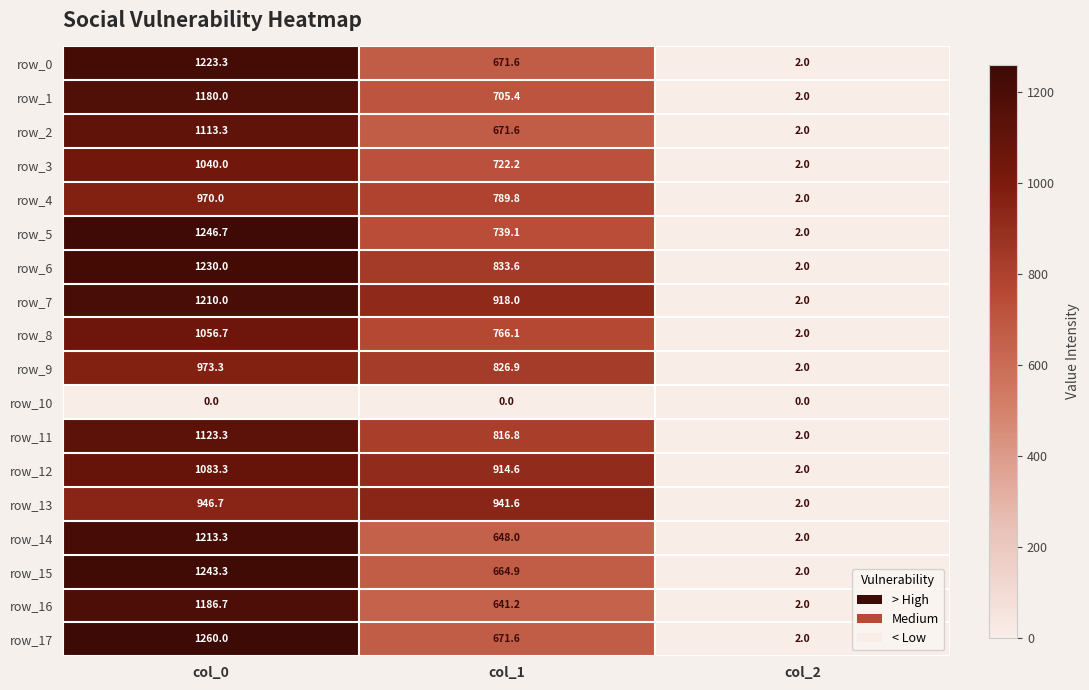

What is the maximum value shown in the chart?

1260.0